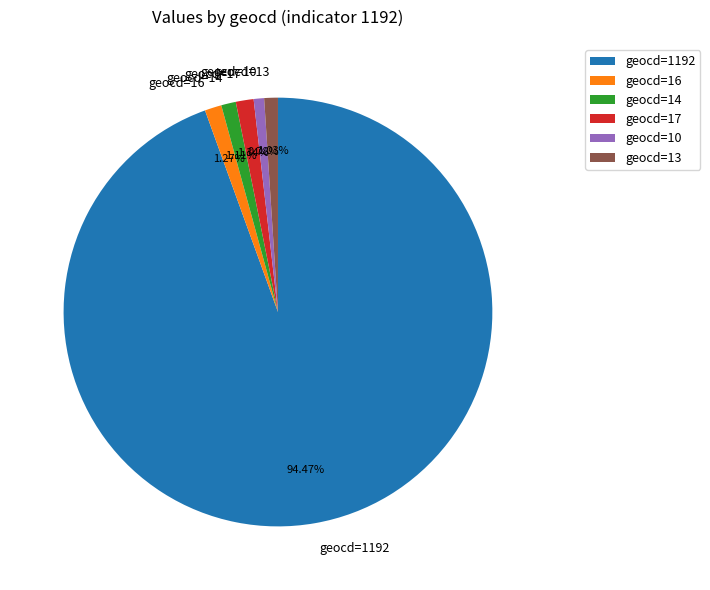

Does any single category account for the majority?

Yes